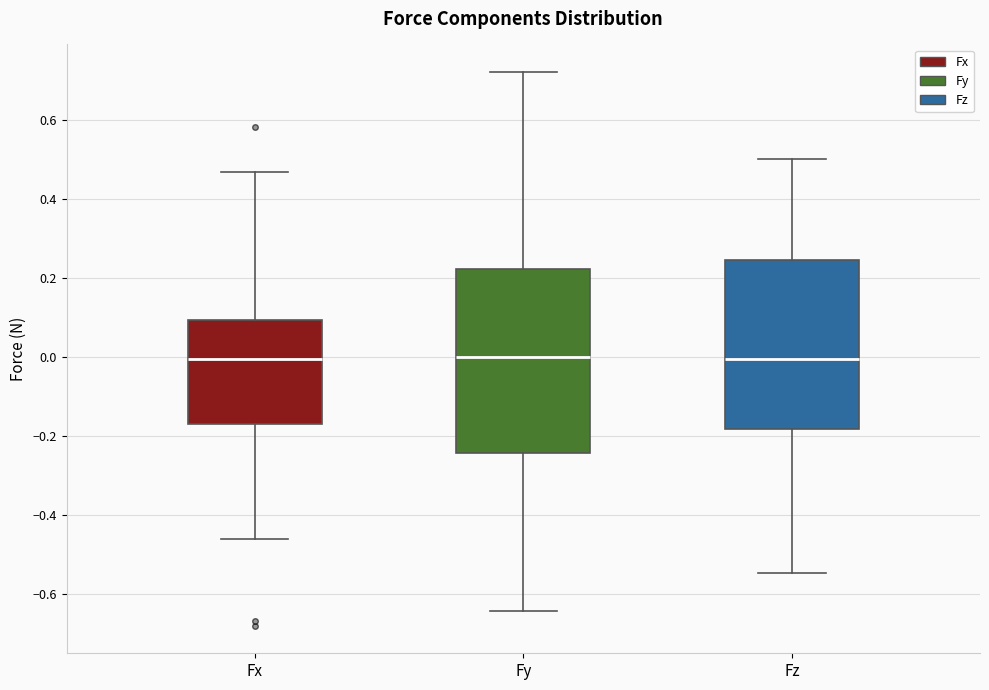

Reading left to right, read every box against the y-axis: the position of its median line, the range the box covers, and the ends of its whiskers. The values are not printed on the chart, so give them approximately, as read against the axis.

Fx: median 0.00, box -0.18 to 0.10, whiskers -0.46 to 0.46
Fy: median 0.00, box -0.24 to 0.22, whiskers -0.64 to 0.72
Fz: median 0.00, box -0.18 to 0.24, whiskers -0.54 to 0.50